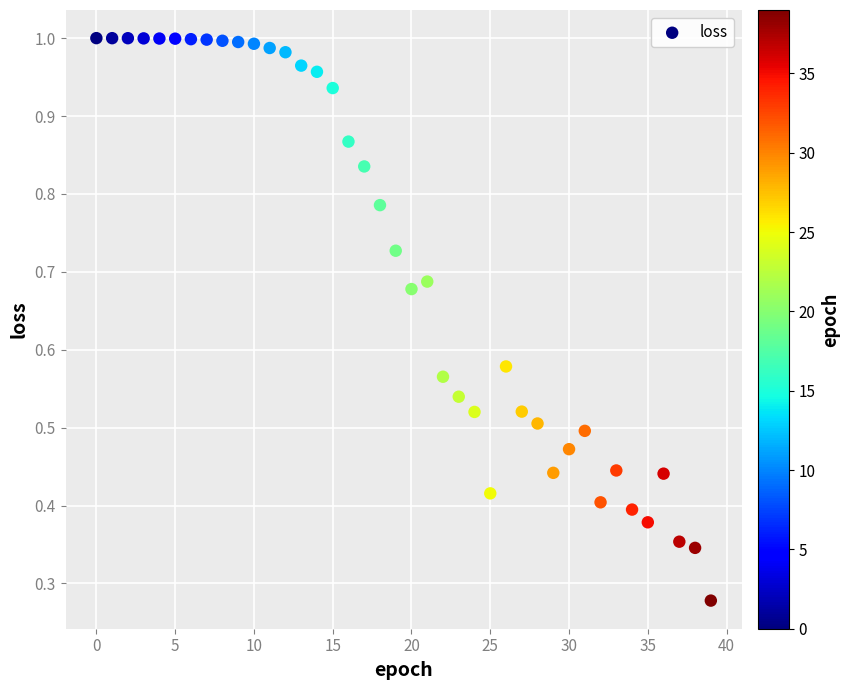

Count the number of points in this scatter plot.

40